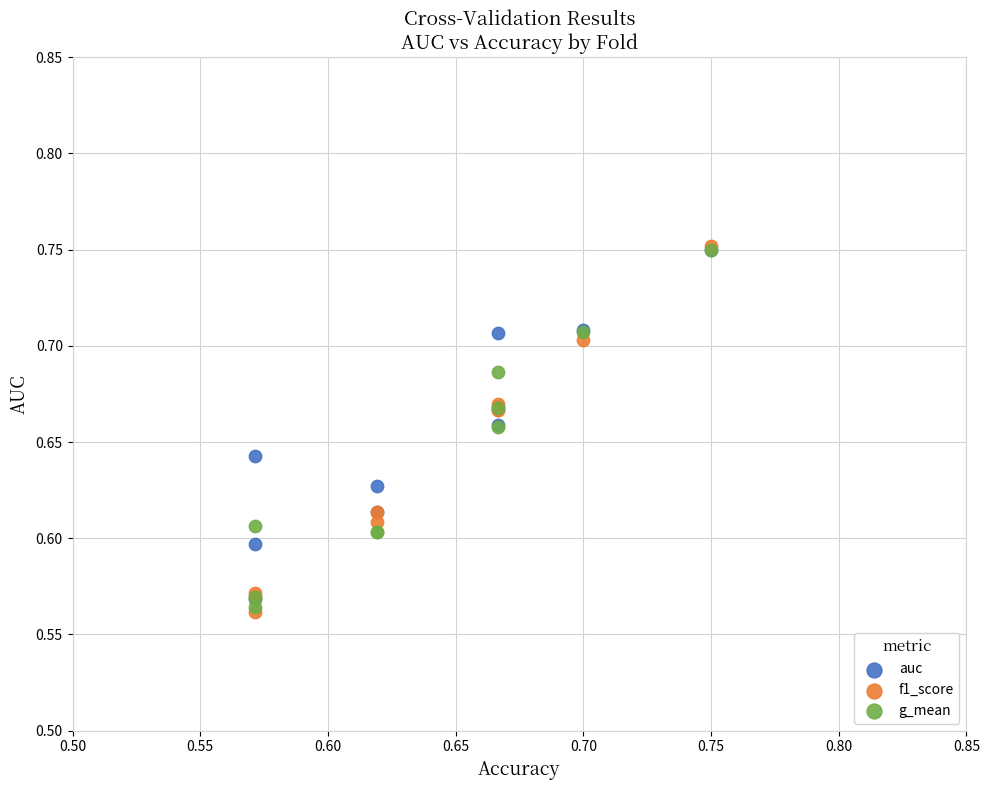

What are all the series names shown in the legend?

auc, f1_score, g_mean